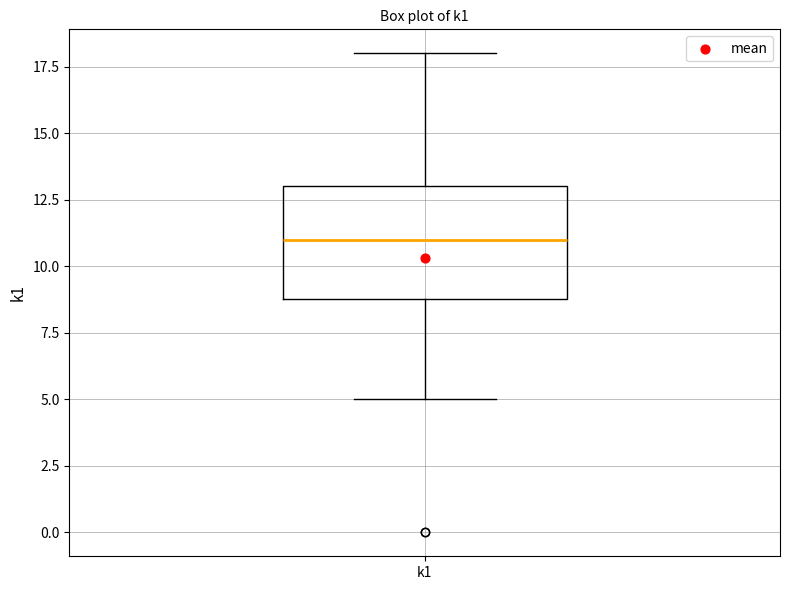

Read this box plot against the y-axis: the position of the median line, the range covered by the box, and the ends of both whiskers. The values are not printed on the chart, so give them approximately, as read against the axis.

median 11, box 9 to 13, whiskers 5 to 18